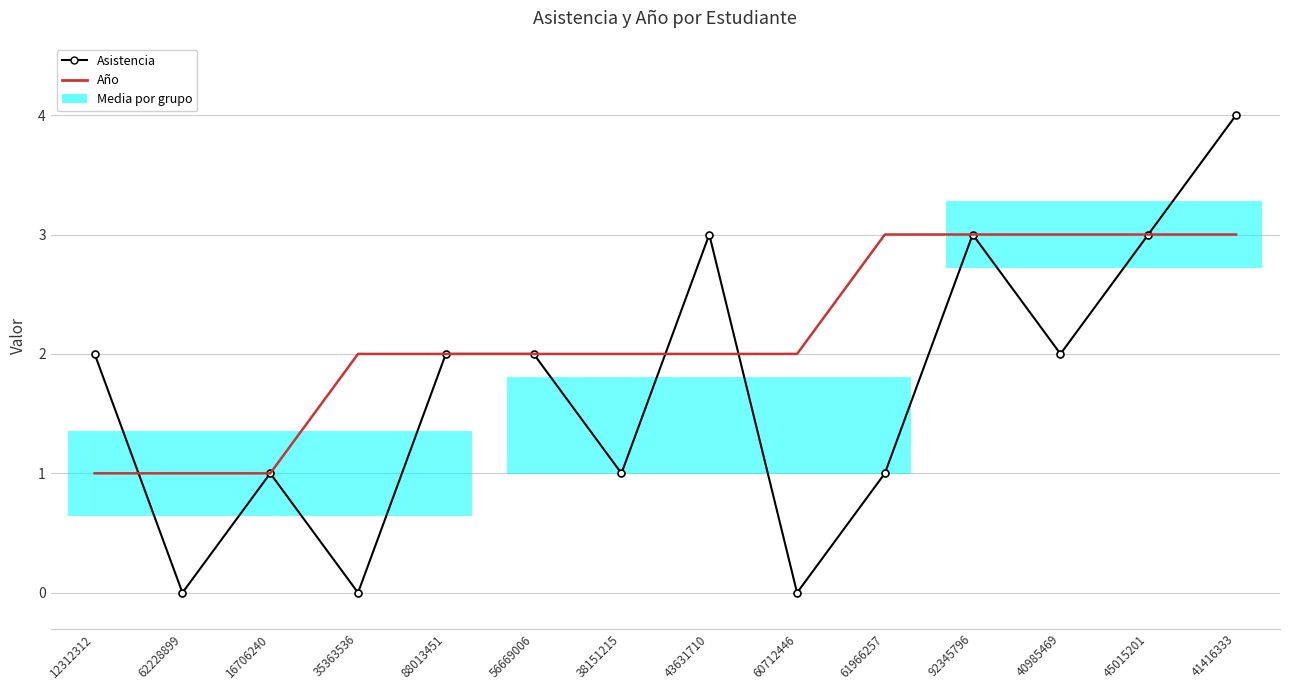

List the series in order of their overall mean, highest first.

Año, Asistencia